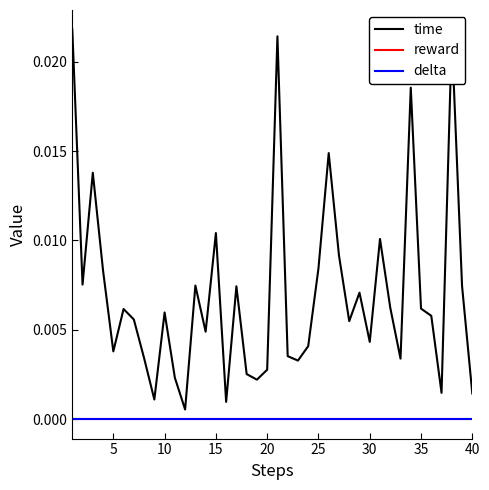

Does the chart have visible grid lines?

No